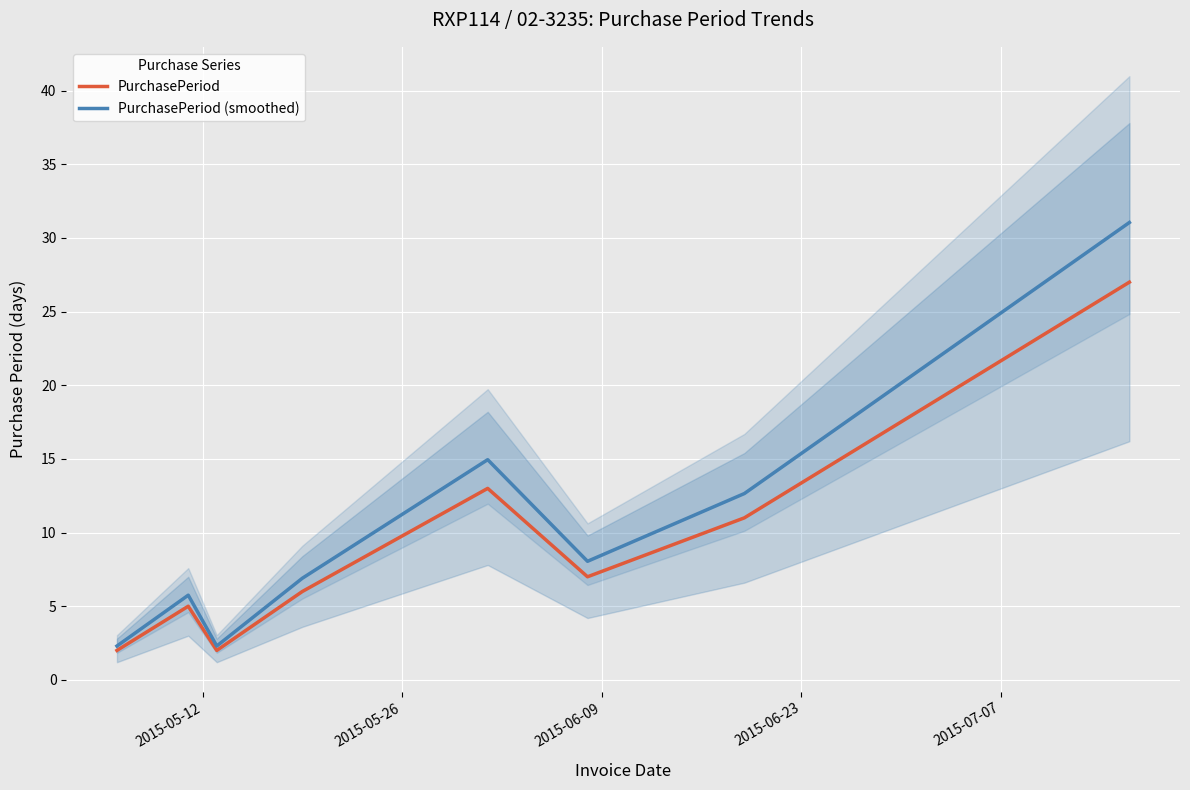

What is the highest value of the PurchasePeriod series?

27.0